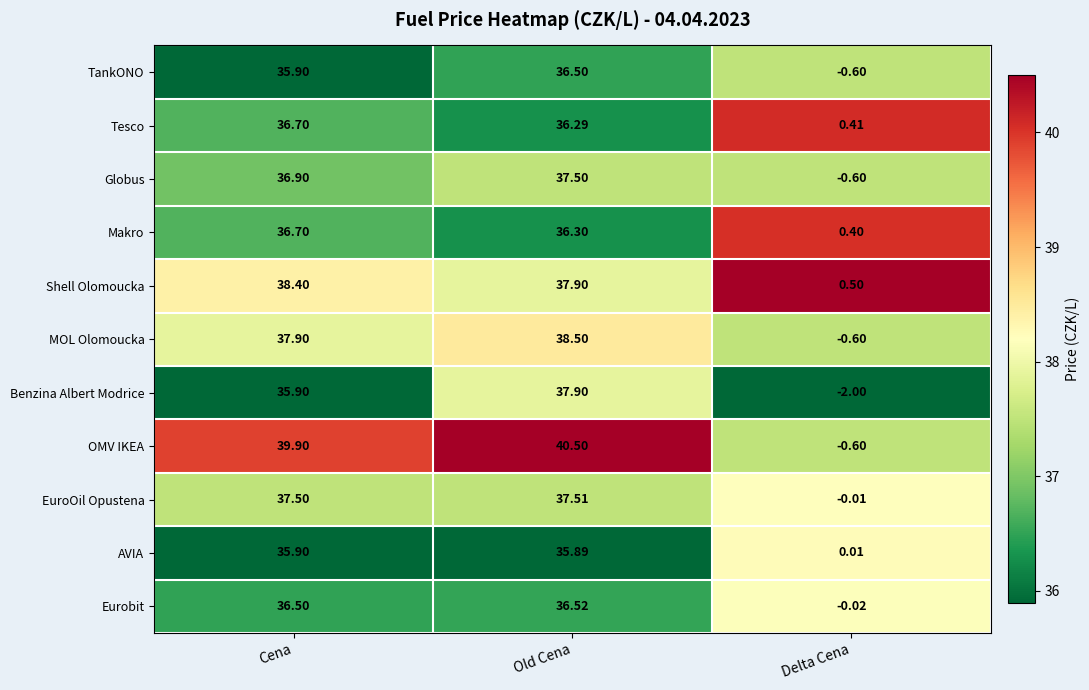

At which category is the sum across all series the highest?

Old Cena